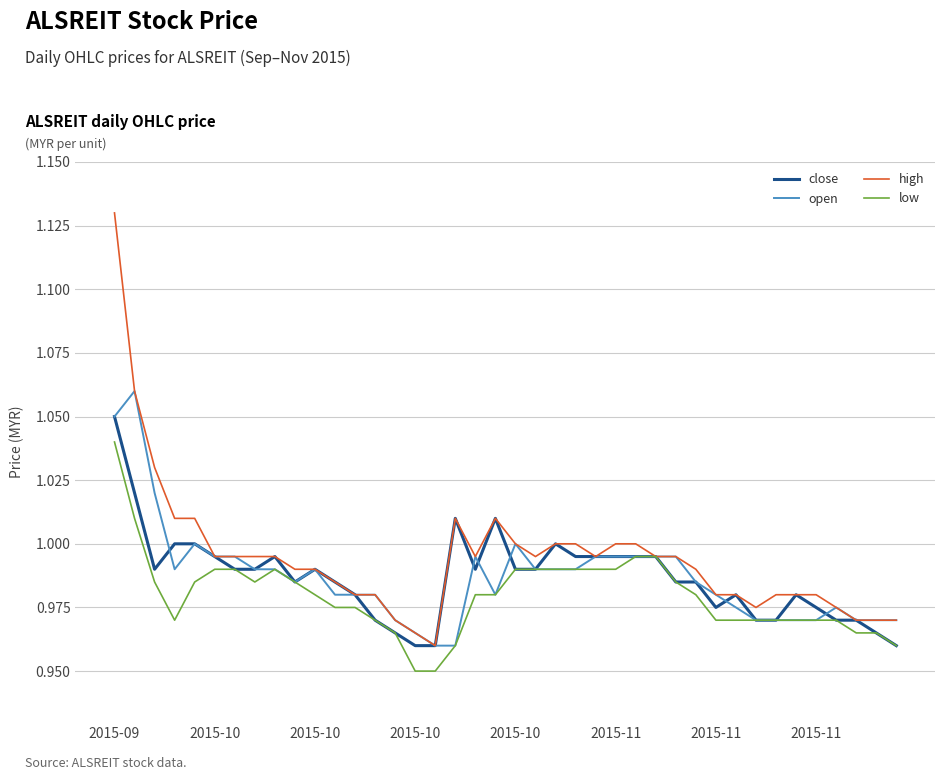

Which series has the widest spread of values?

high